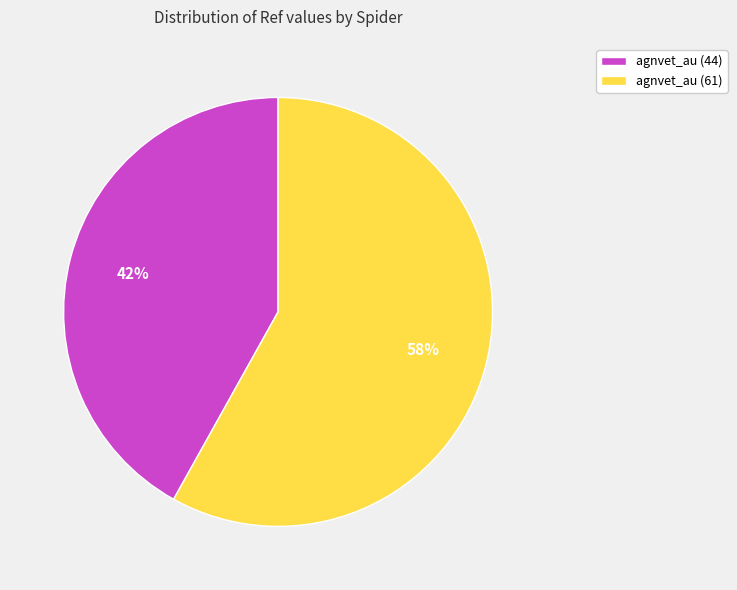

Rank the categories by value from lowest to highest.

agnvet_au (44), agnvet_au (61)